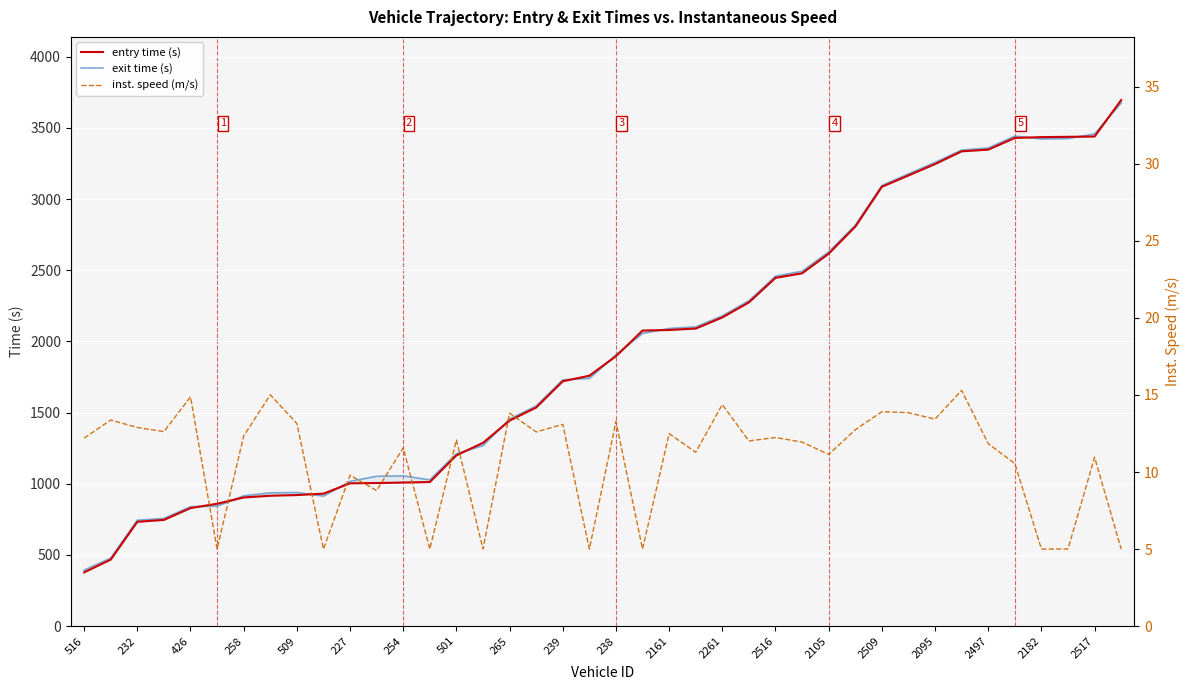

Is this an area chart (filled region under the line)?

No